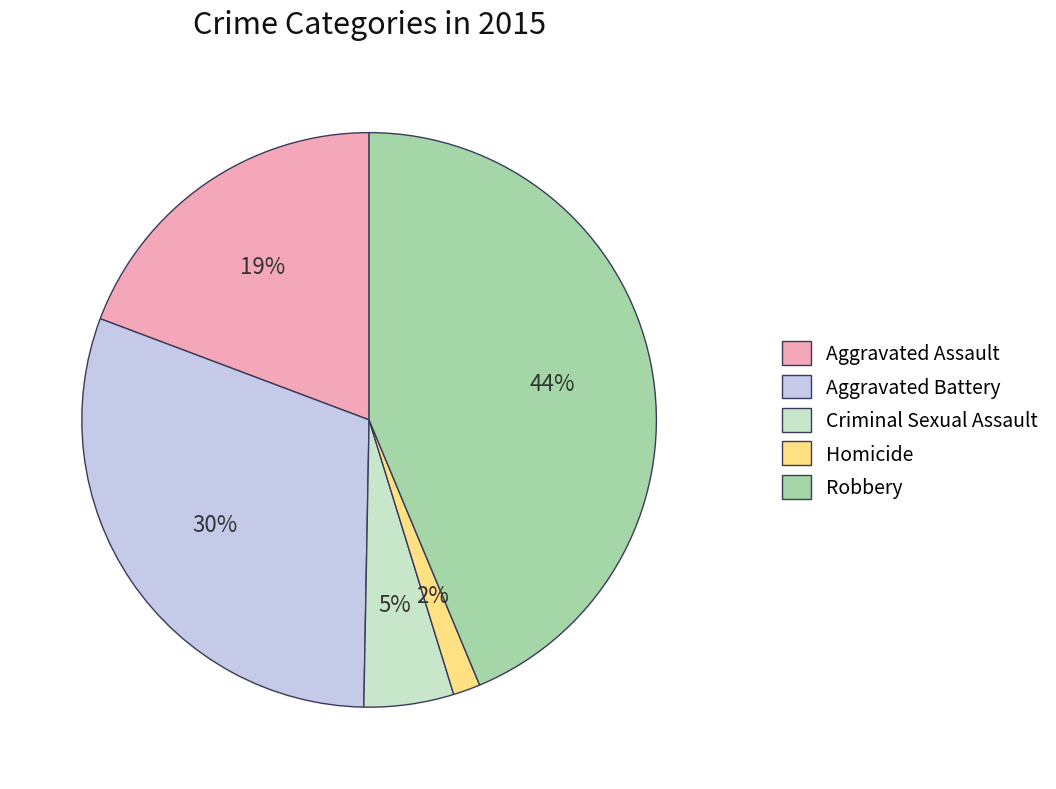

To the nearest percent, what is the difference between the largest and smallest slice percentages?

42%